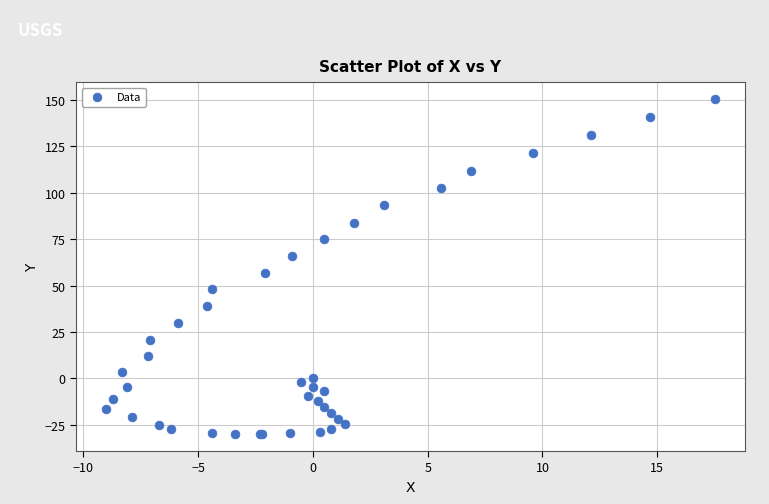

What Y value in the scatter plot is closest to 60?

56.8